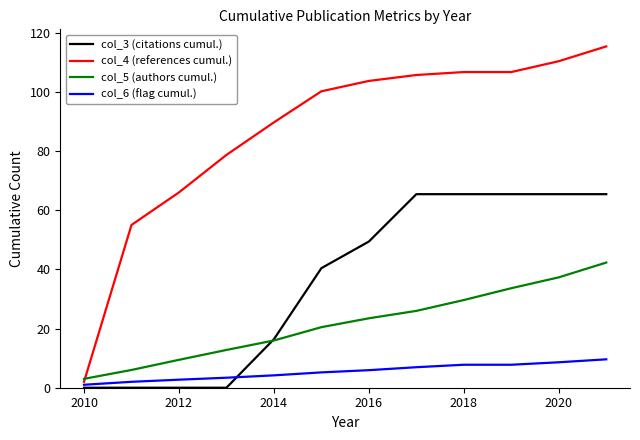

Which series has the widest spread of values?

col_4 (references cumul.)